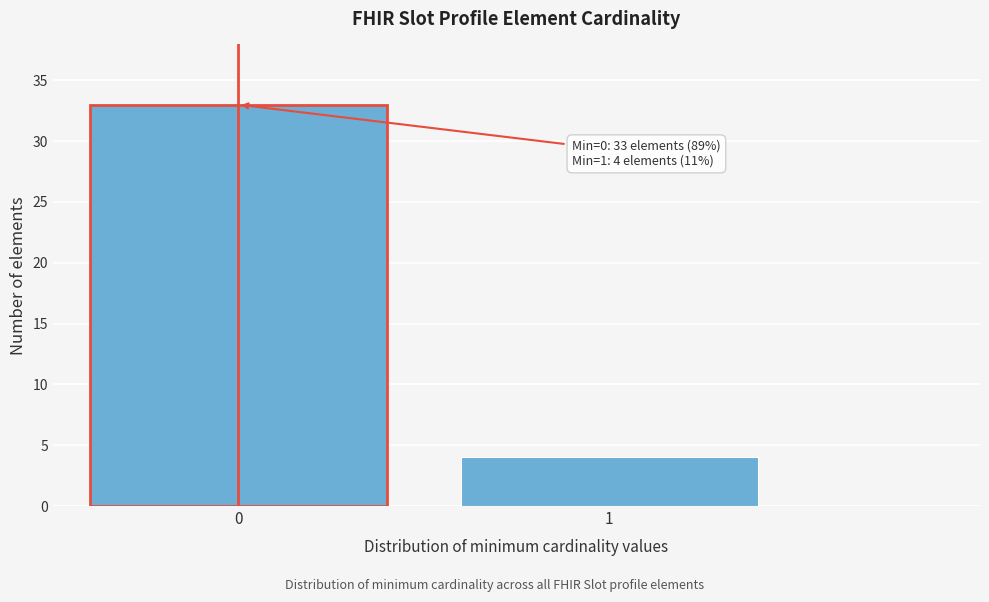

Reading right to left, what are all the values shown in this chart?

1=4	0=33